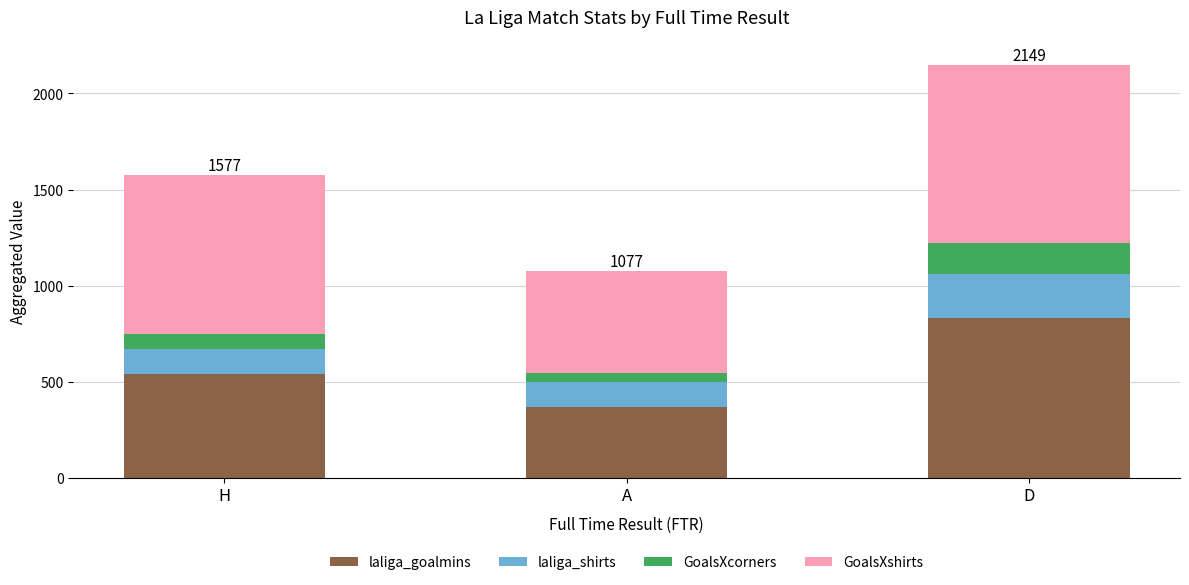

The value of laliga_goalmins at H is 289.9. True or false?

False